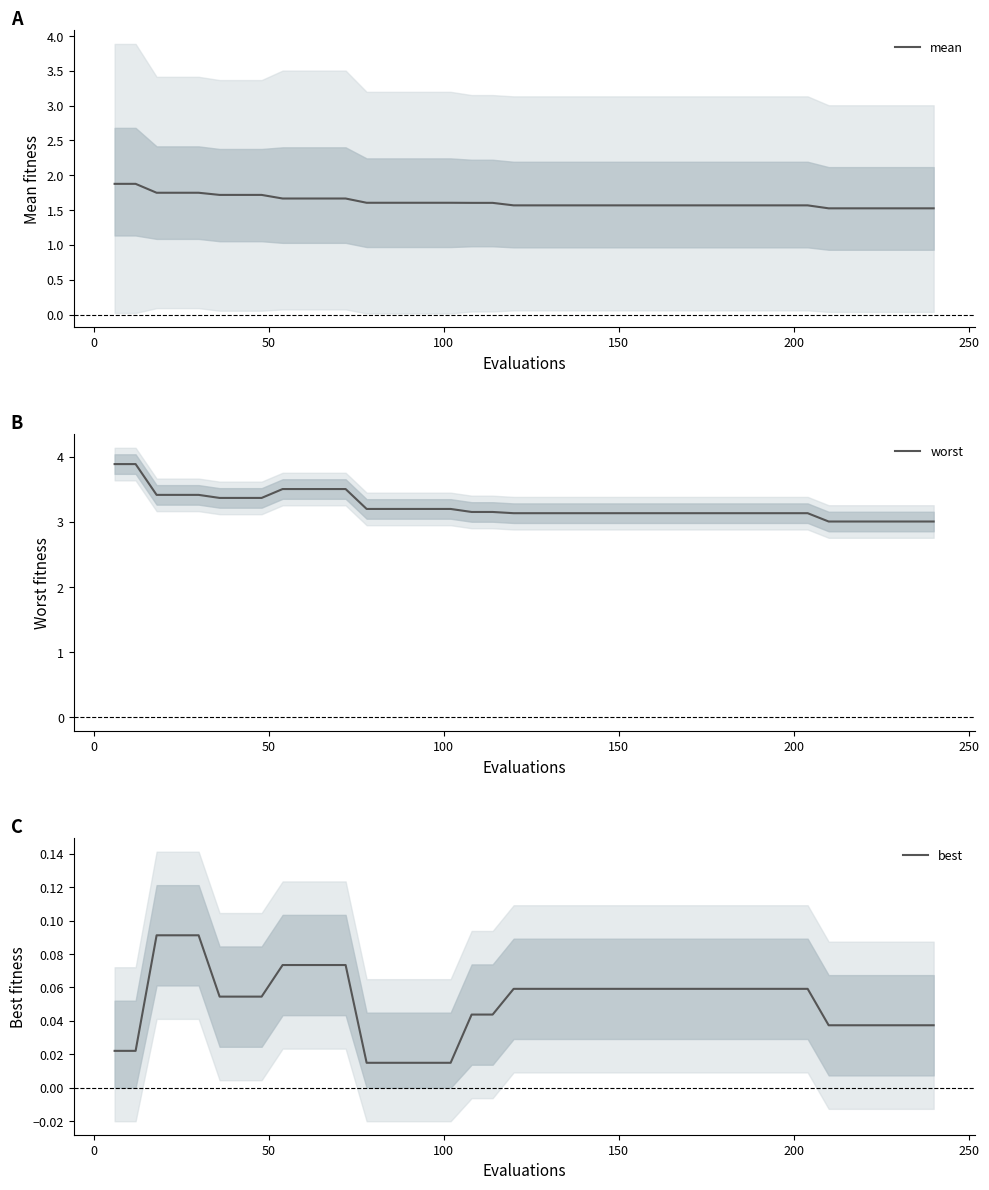

Reading left to right, extract all data points from this chart.

mean: 1.9	1.9	1.7	1.7	1.7	1.7	1.7	1.7	1.7	1.7	1.7	1.7	1.6	1.6	1.6	1.6	1.6	1.6	1.6	1.6	1.6	1.6	1.6	1.6	1.6	1.6	1.6	1.6	1.6	1.6	1.6	1.6	1.6	1.6	1.5	1.5	1.5	1.5	1.5	1.5
worst: 3.9	3.9	3.4	3.4	3.4	3.4	3.4	3.4	3.5	3.5	3.5	3.5	3.2	3.2	3.2	3.2	3.2	3.2	3.2	3.1	3.1	3.1	3.1	3.1	3.1	3.1	3.1	3.1	3.1	3.1	3.1	3.1	3.1	3.1	3.0	3.0	3.0	3.0	3.0	3.0
best: 0.0	0.0	0.1	0.1	0.1	0.1	0.1	0.1	0.1	0.1	0.1	0.1	0.0	0.0	0.0	0.0	0.0	0.0	0.0	0.1	0.1	0.1	0.1	0.1	0.1	0.1	0.1	0.1	0.1	0.1	0.1	0.1	0.1	0.1	0.0	0.0	0.0	0.0	0.0	0.0